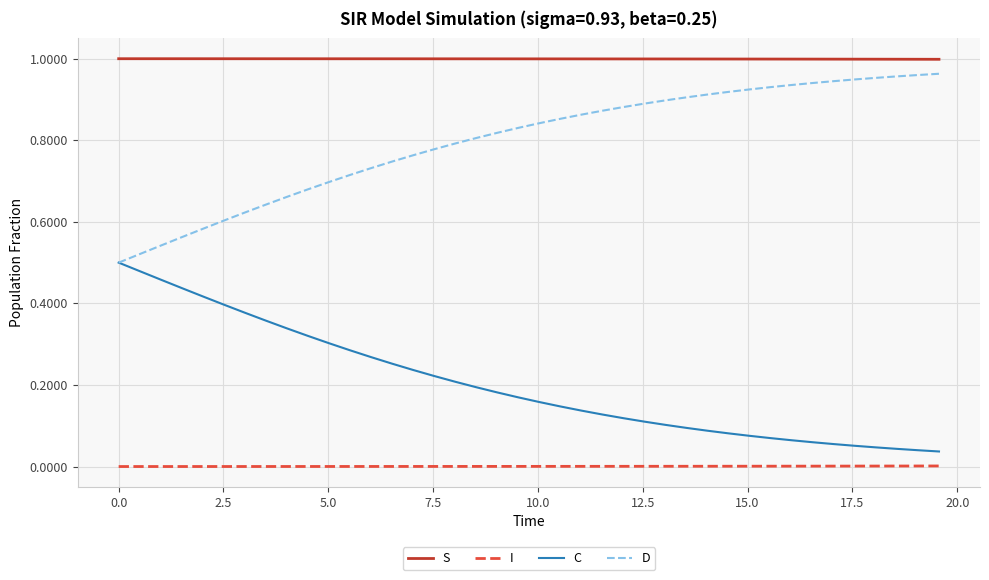

List the series in order of their peak value, highest first.

S, D, C, I